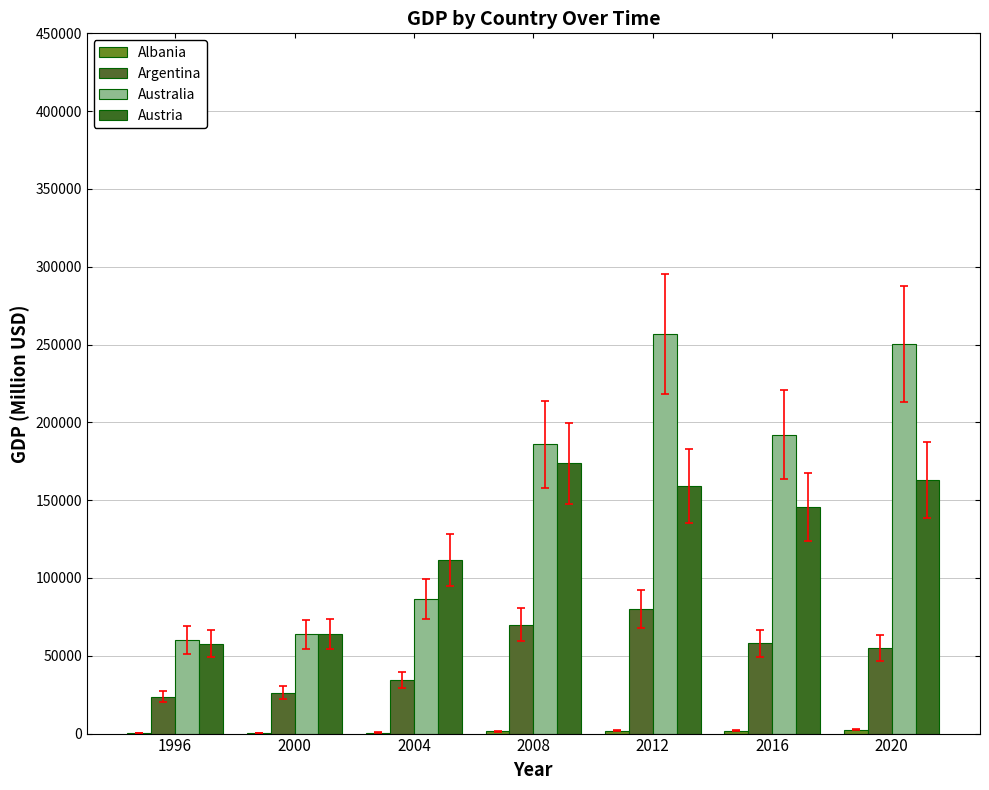

Between 2004 and 2016, which series saw the biggest shift?

Australia